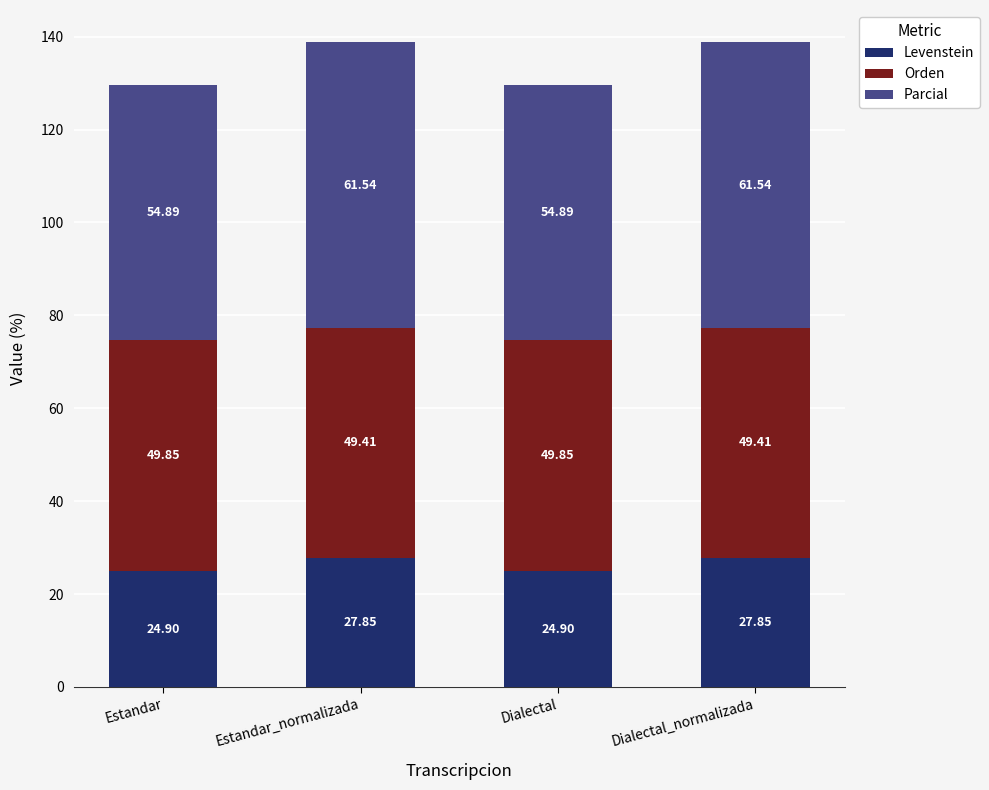

Where does the Levenstein series first go above 27?

Estandar_normalizada